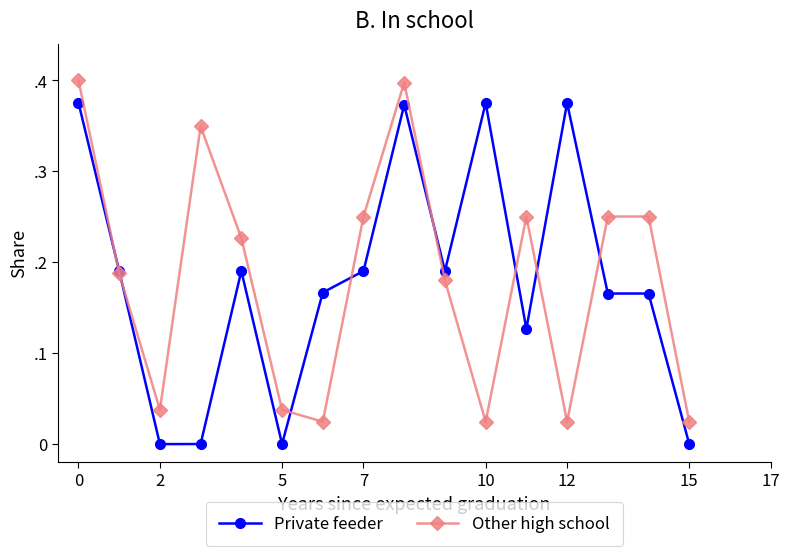

What is the maximum value for Other high school?

0.4